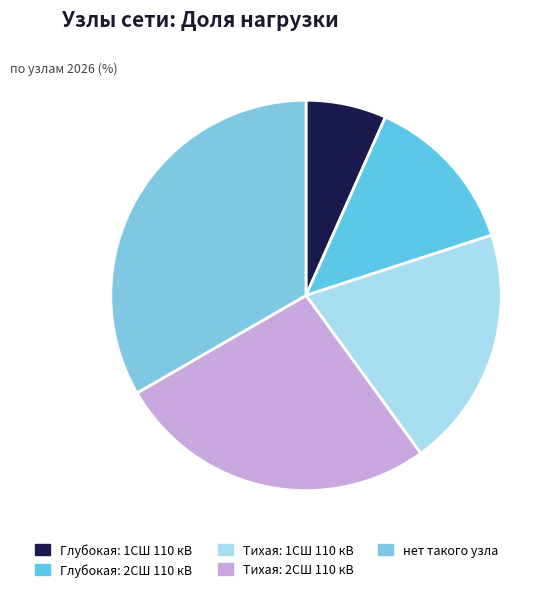

How many slices are in this pie chart?

5